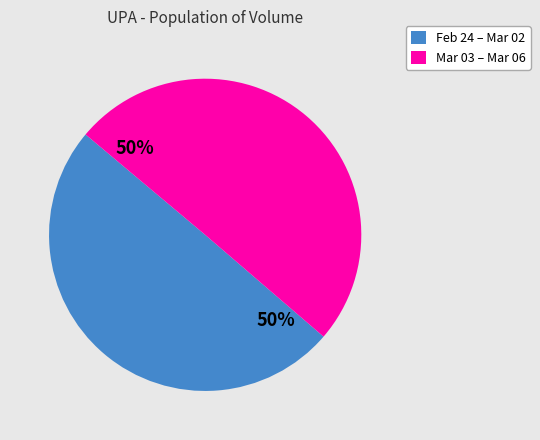

How many segments does this pie chart have?

2